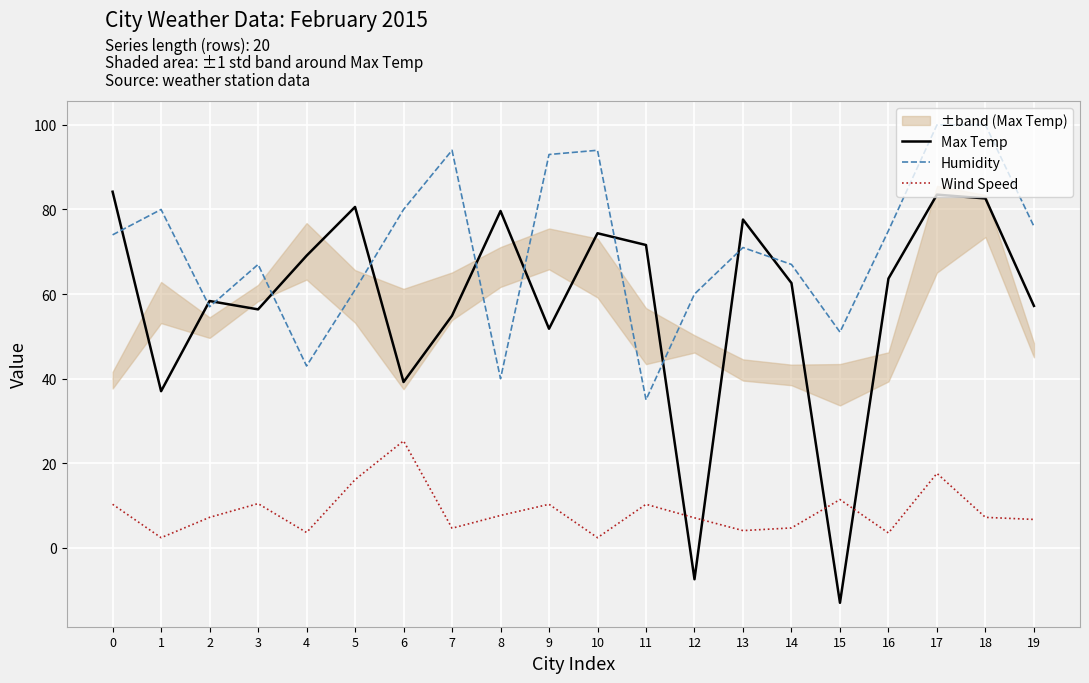

Which label corresponds to the largest value in the chart?

17